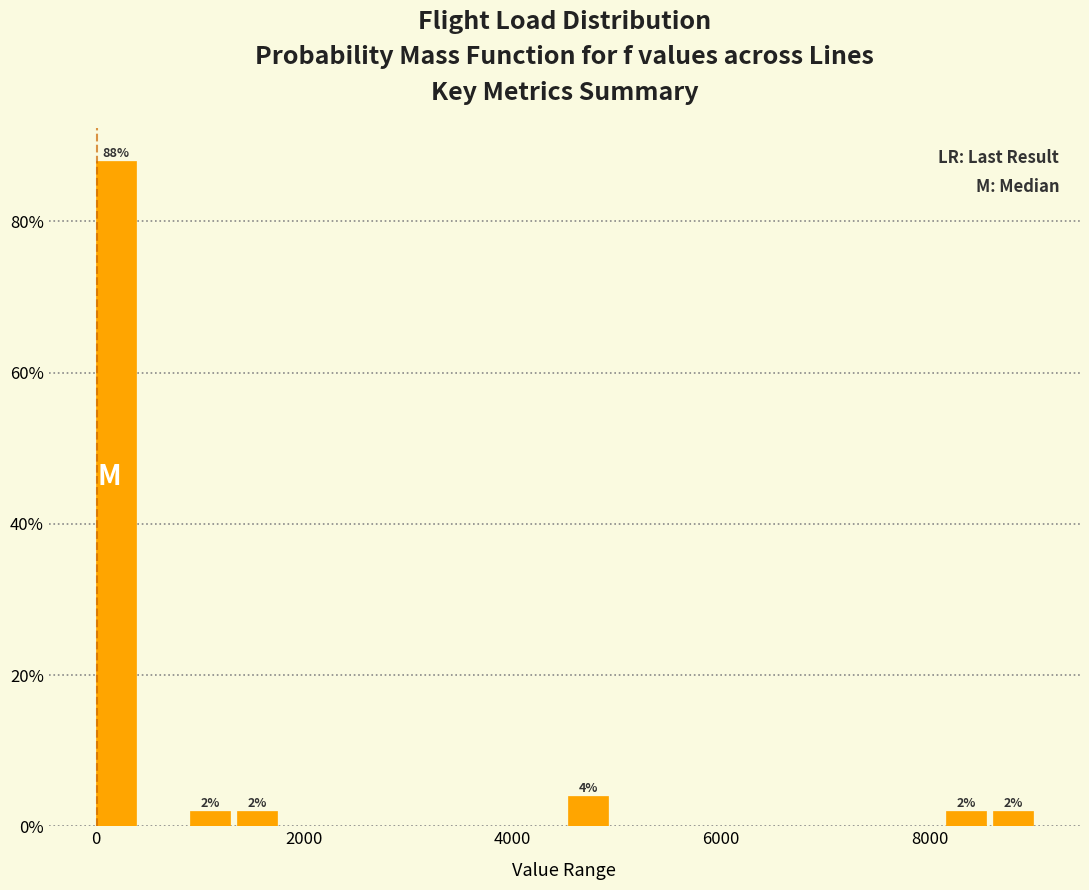

Around what value on the x-axis is the tallest bar? Give the approximate position of its centre, as read against the axis.

200